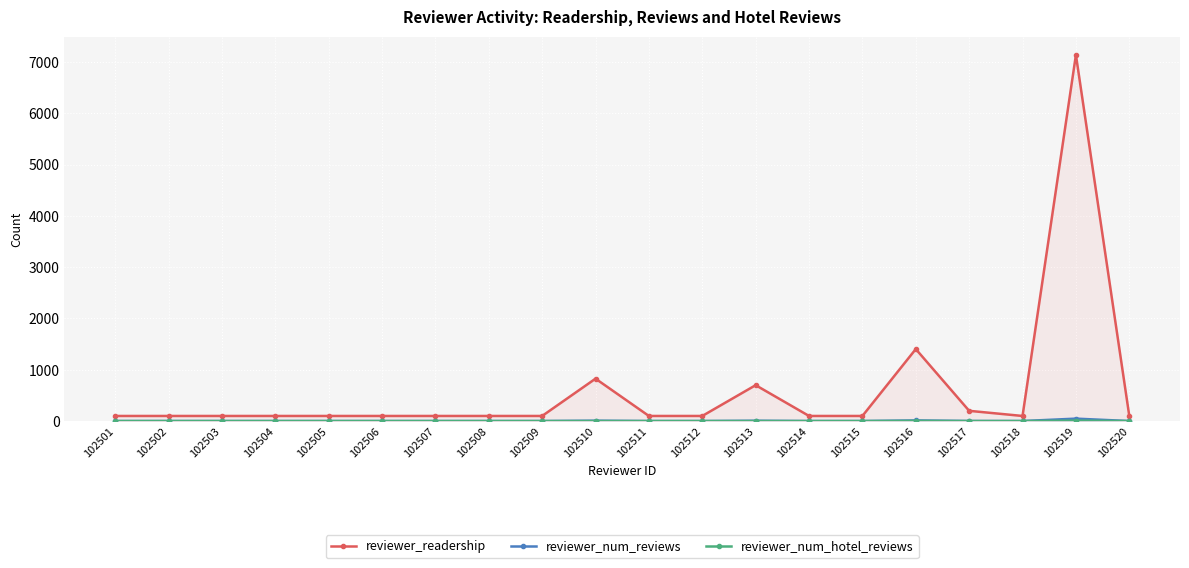

Where is reviewer_num_hotel_reviews nearest to the value 5?

102516